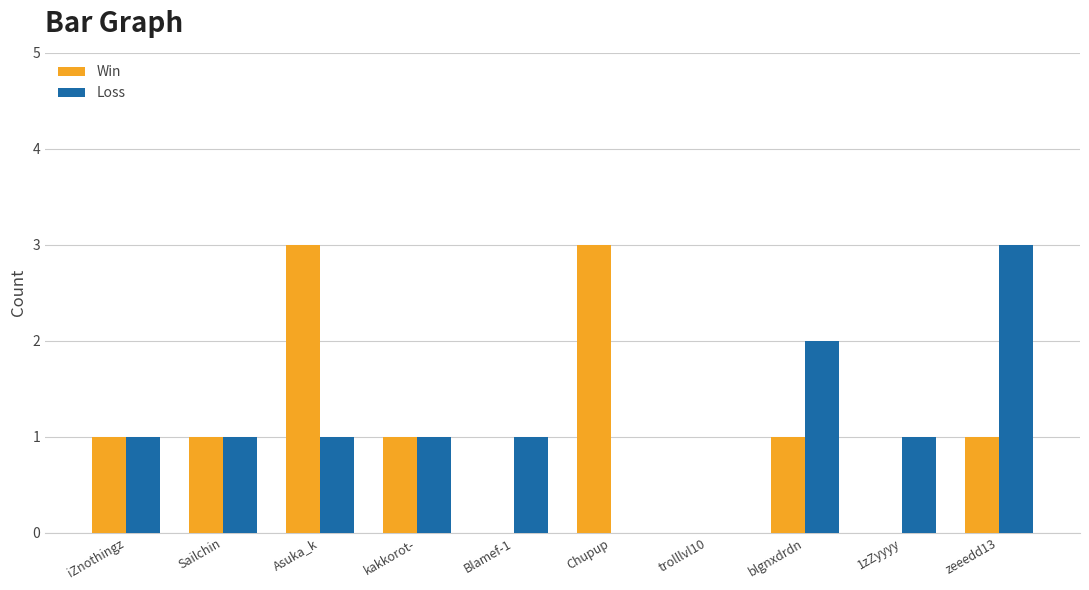

Which series changed the most between trolllvl10 and blgnxdrdn?

Loss